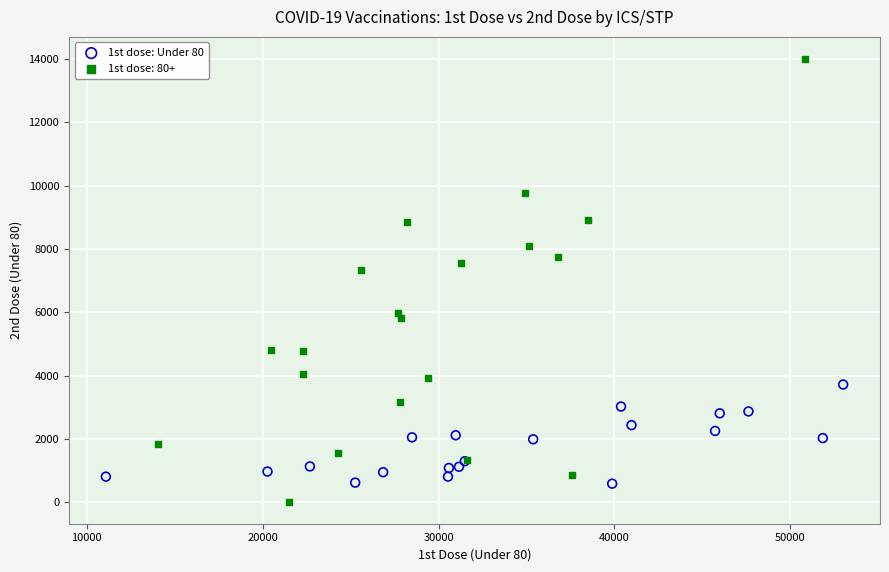

Which series reaches the maximum Y coordinate?

1st dose: 80+